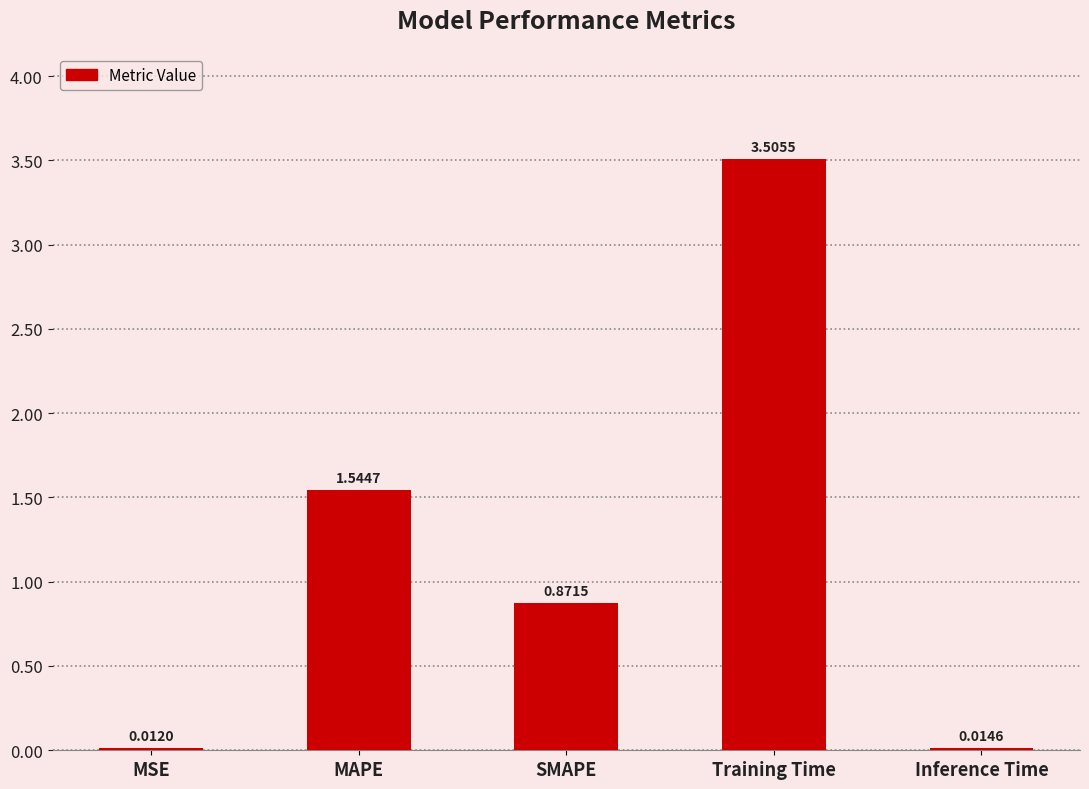

At which category does the chart reach its peak across all series?

Training Time